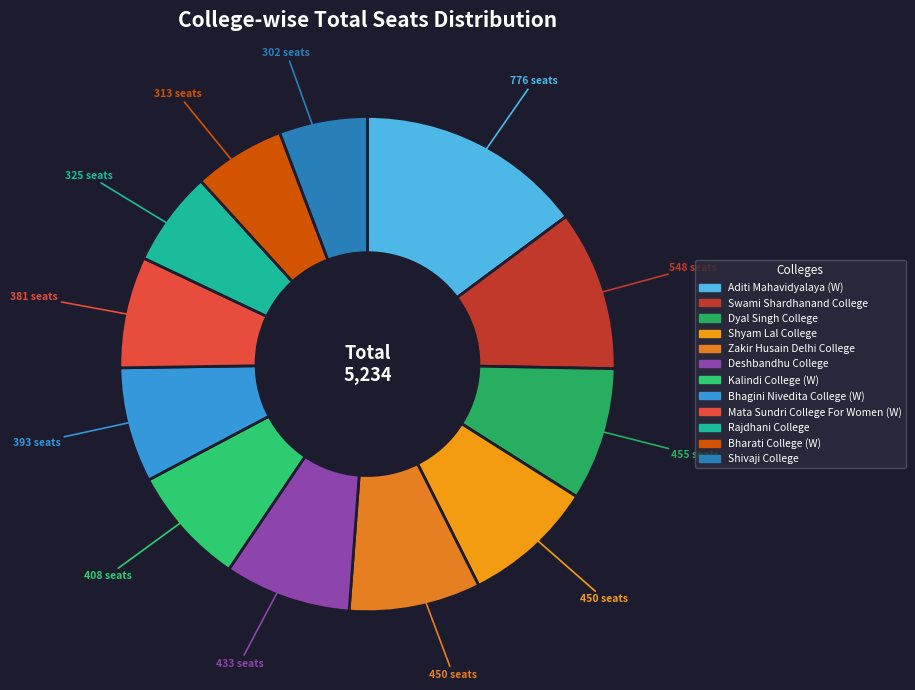

What is the change in value from Mata Sundri College For Women (W) to Bharati College (W)?

-68